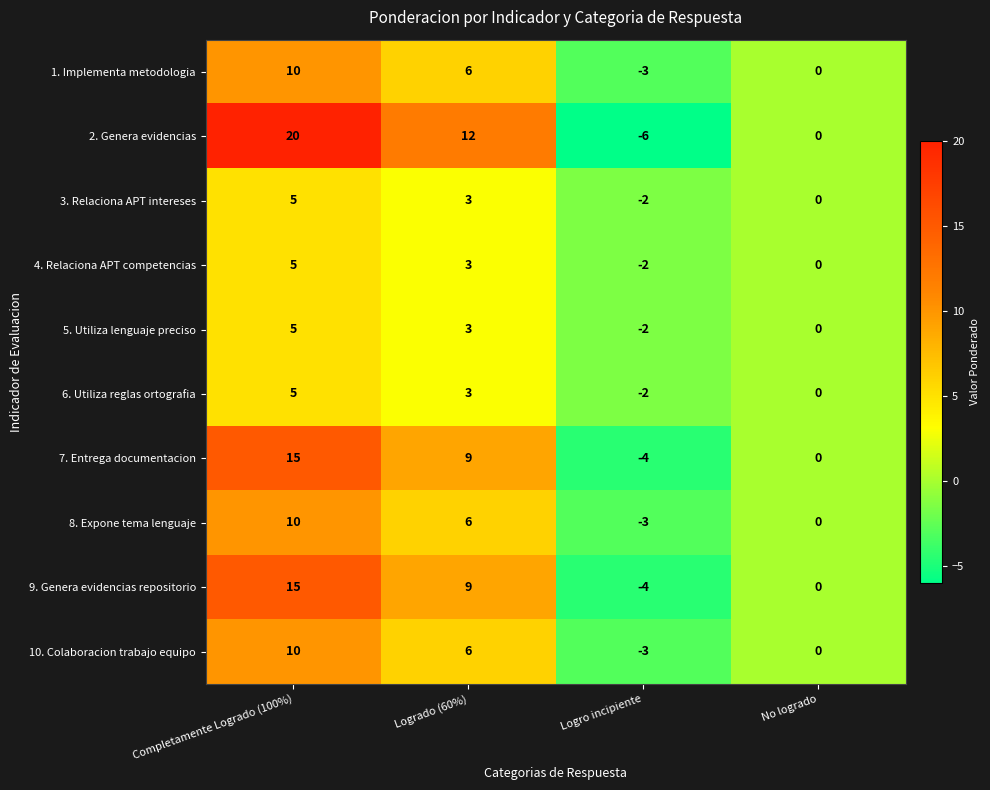

The 5. Utiliza lenguaje preciso series shows 2 at Logrado (60%). True or false?

False